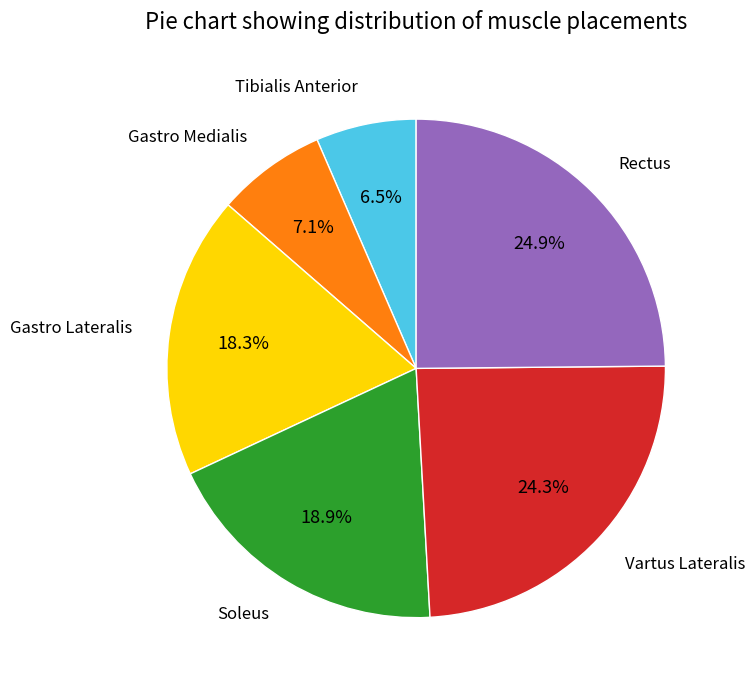

Is there any slice that represents more than half of the pie?

No